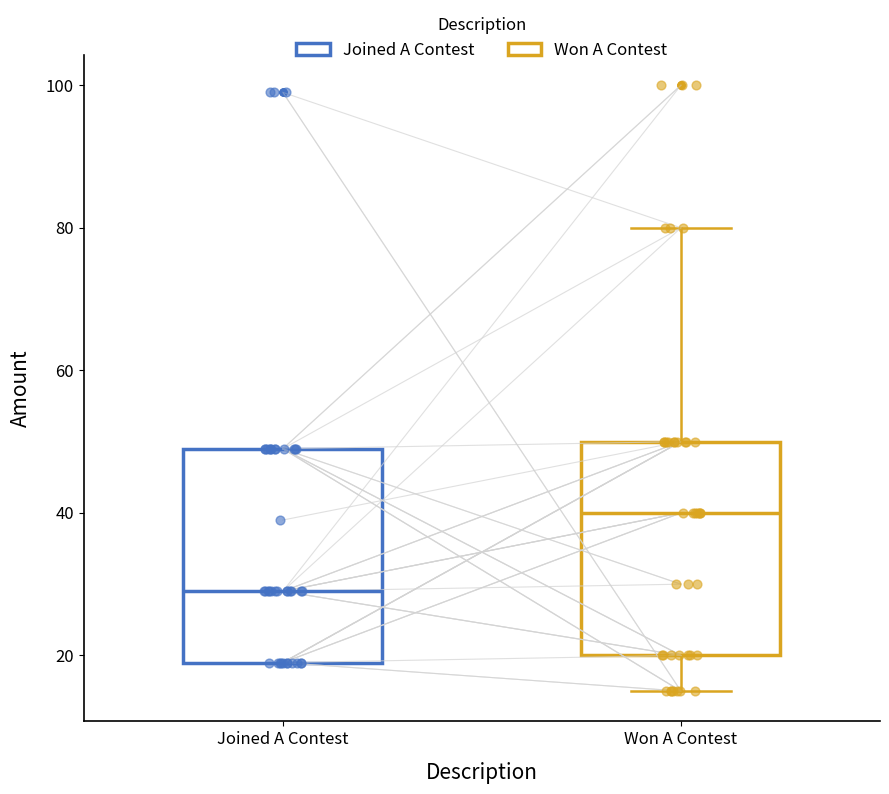

Where does the upper whisker of the box for Won A Contest end on the y-axis? The values are not printed on the chart, so give them approximately, as read against the axis.

80